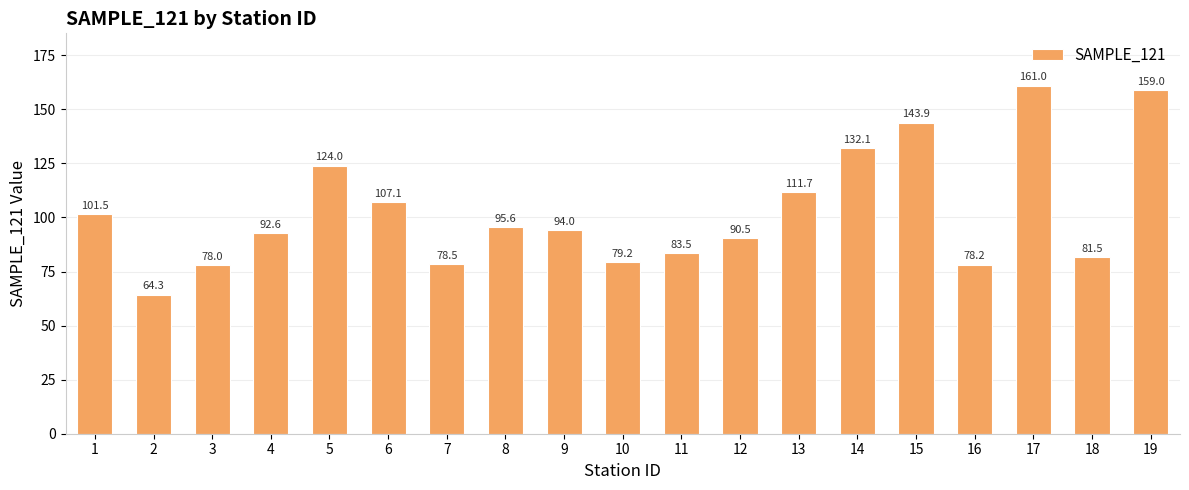

What is the difference between the values at 4 and 5?

31.4